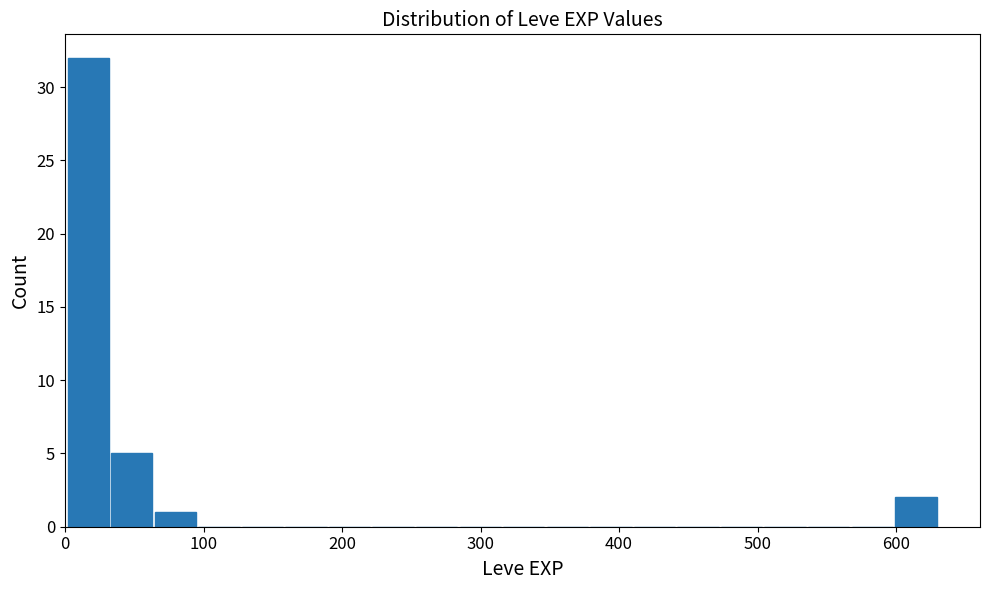

Around what value on the x-axis is the tallest bar? Give the approximate position of its centre, as read against the axis.

20